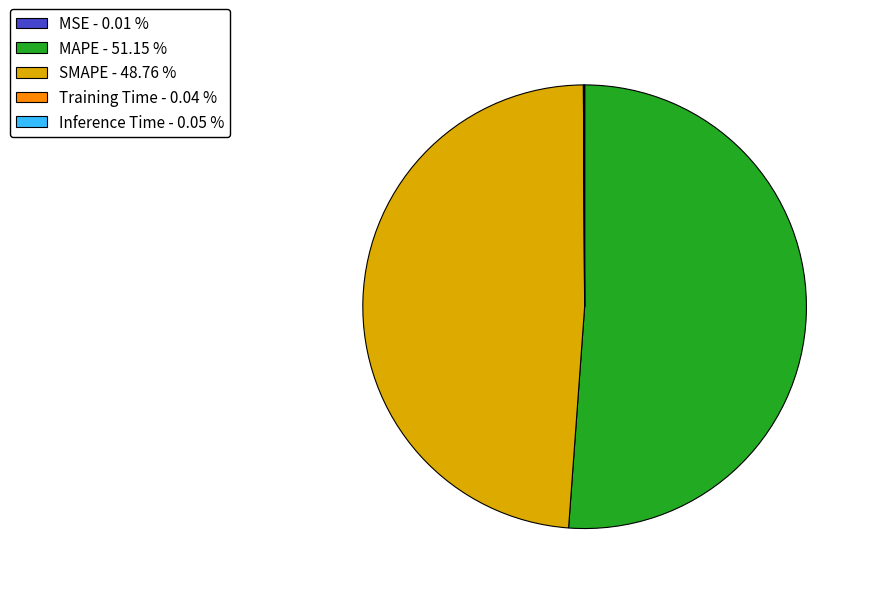

Does any single category account for the majority?

Yes